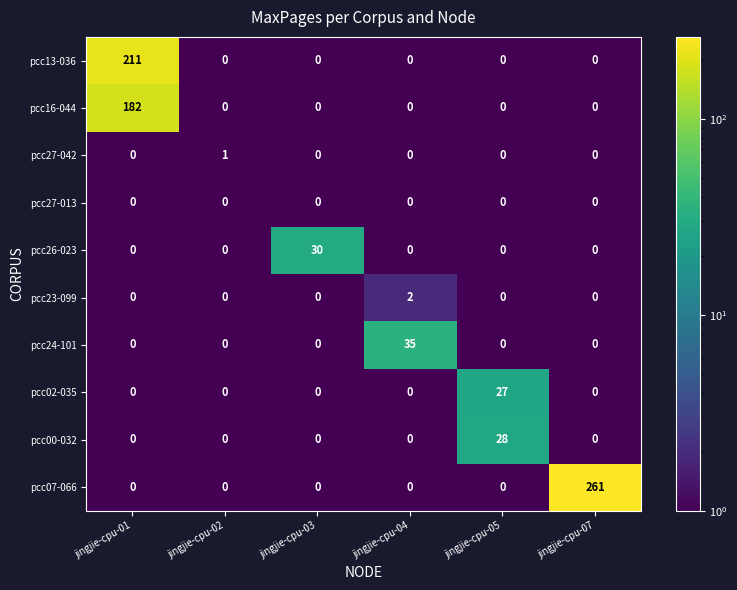

What is the total value across all series at jingjie-cpu-01?

393